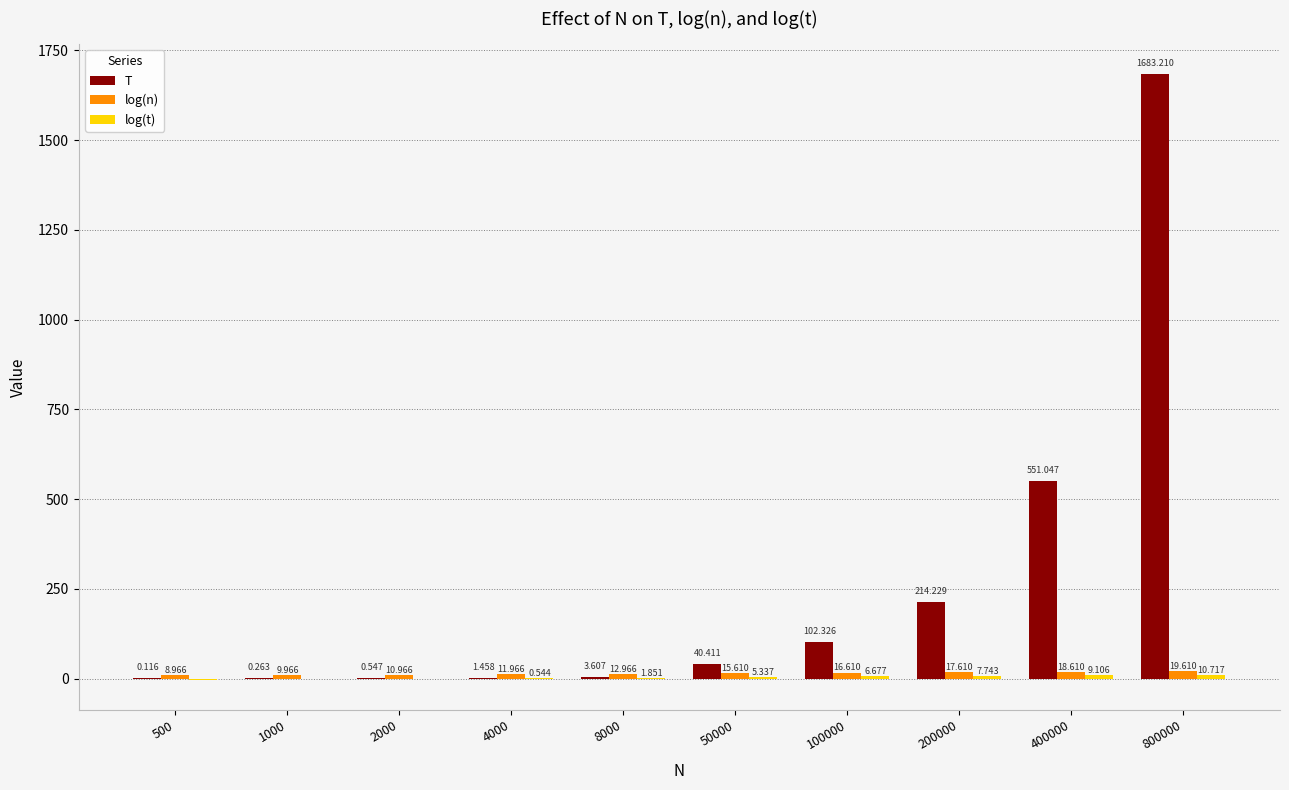

Which series changed the most between 8000 and 50000?

T